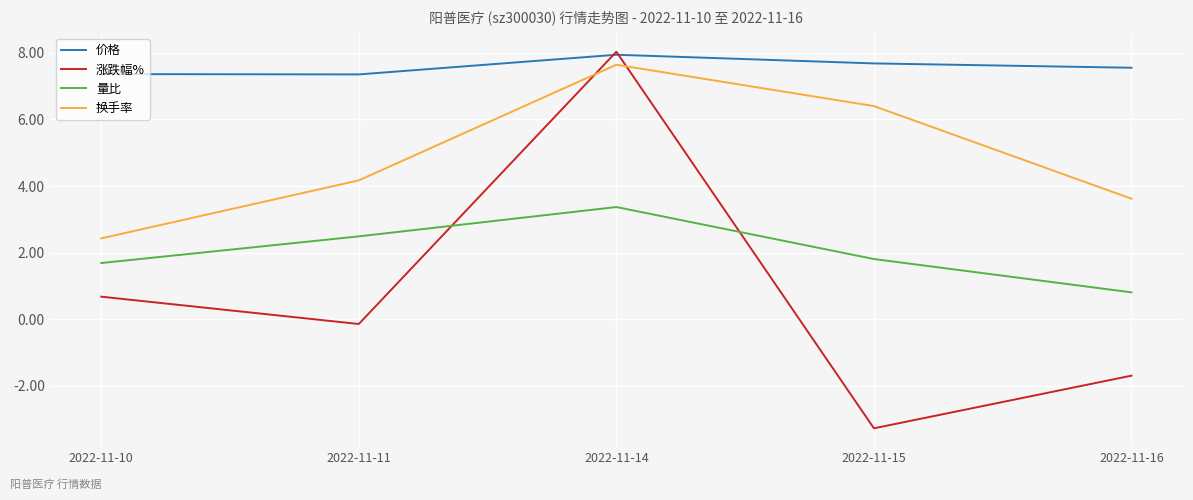

The 涨跌幅% series shows 0.7 at 2022-11-10. True or false?

True